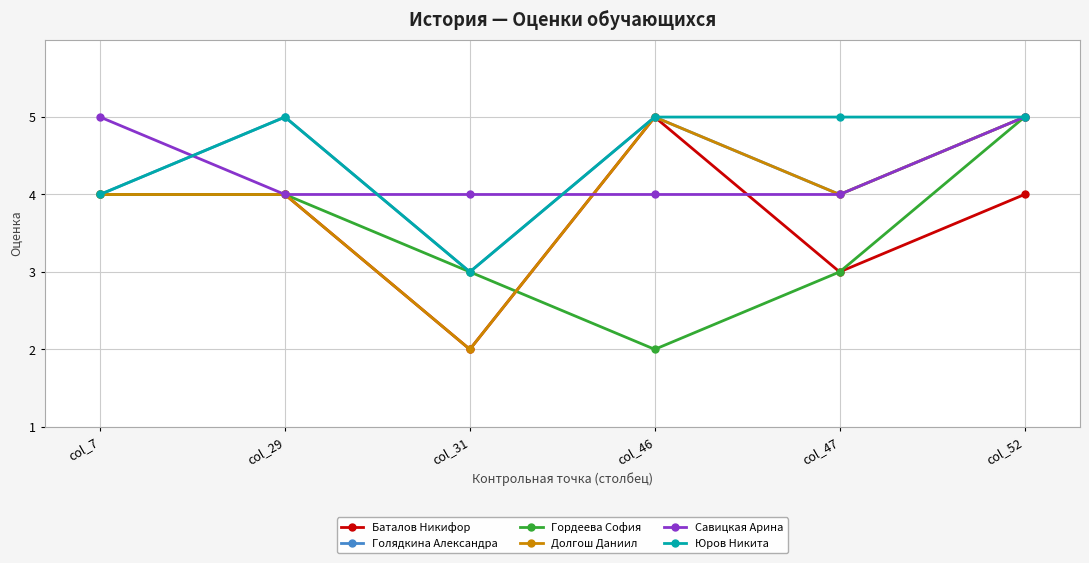

Read the Гордеева София value at col_46.

2